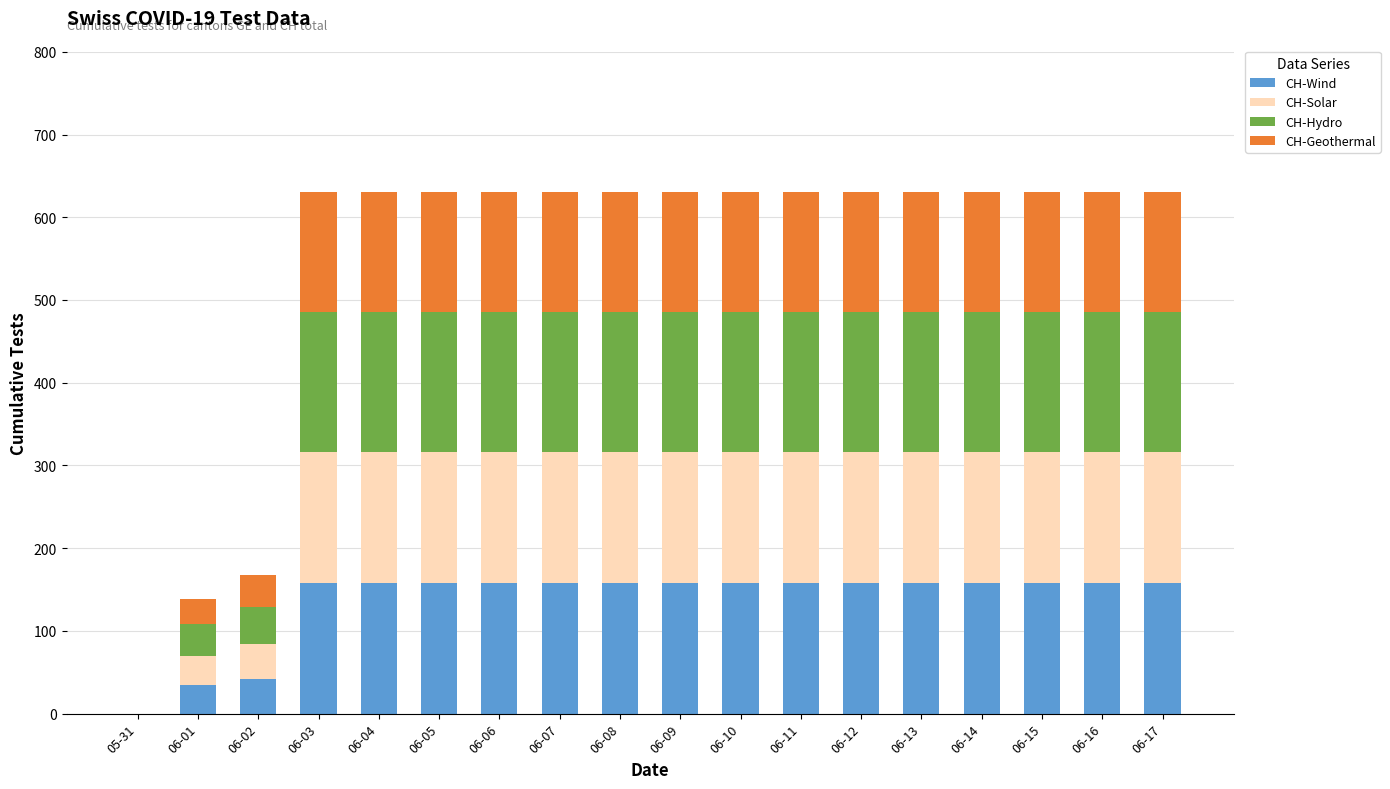

Are the bars grouped side by side (vs. stacked)?

No